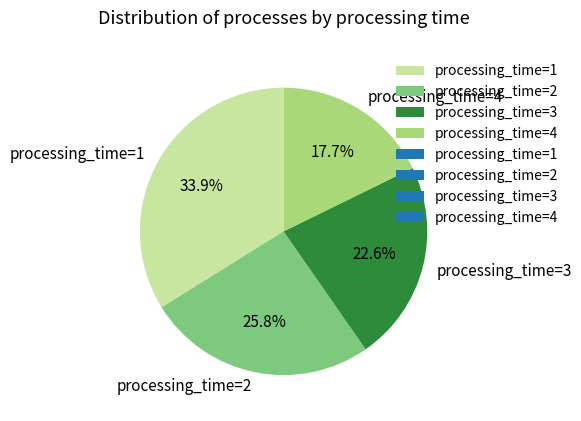

Do processing_time=1 and processing_time=3 together represent more than half of the pie?

Yes